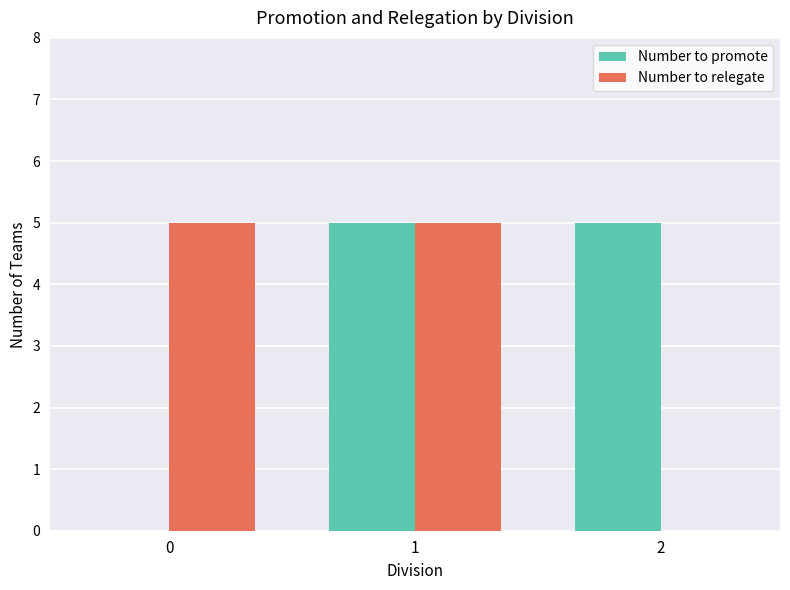

What is the average value of the Number to relegate series?

3